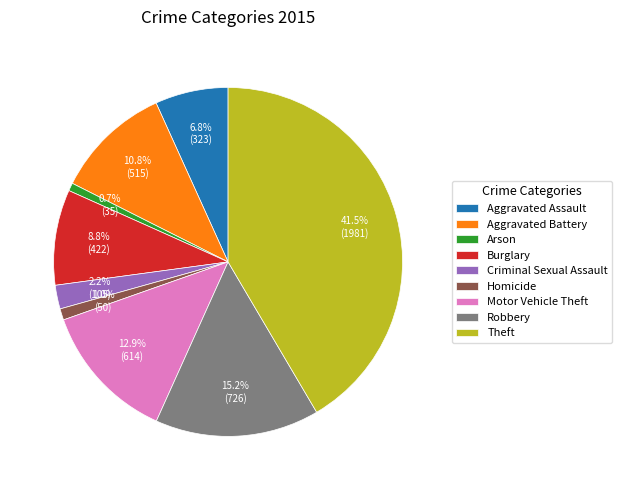

Is there a majority slice in this chart?

No